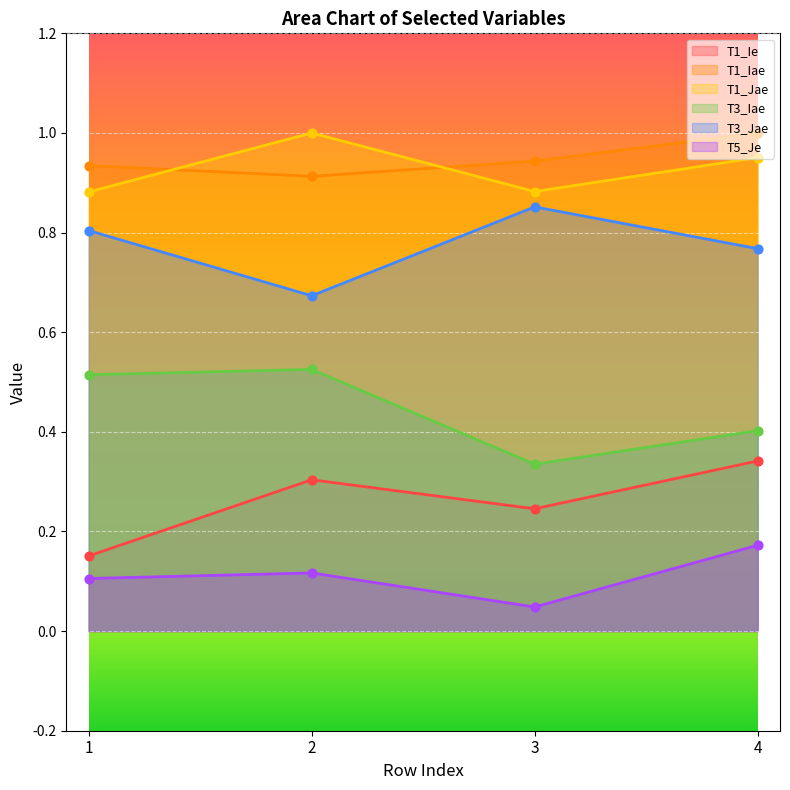

Which series has the largest total across all categories?

T1_Iae